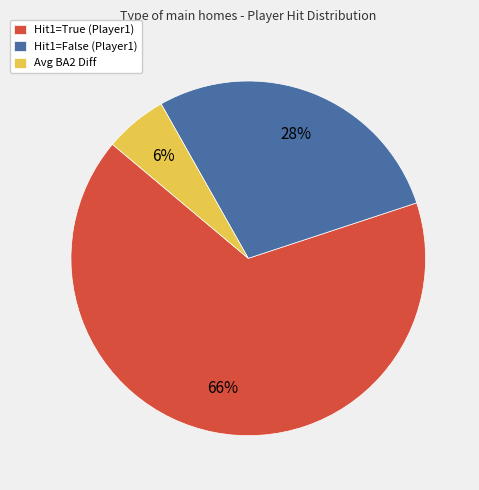

Is there any slice that represents more than half of the pie?

Yes